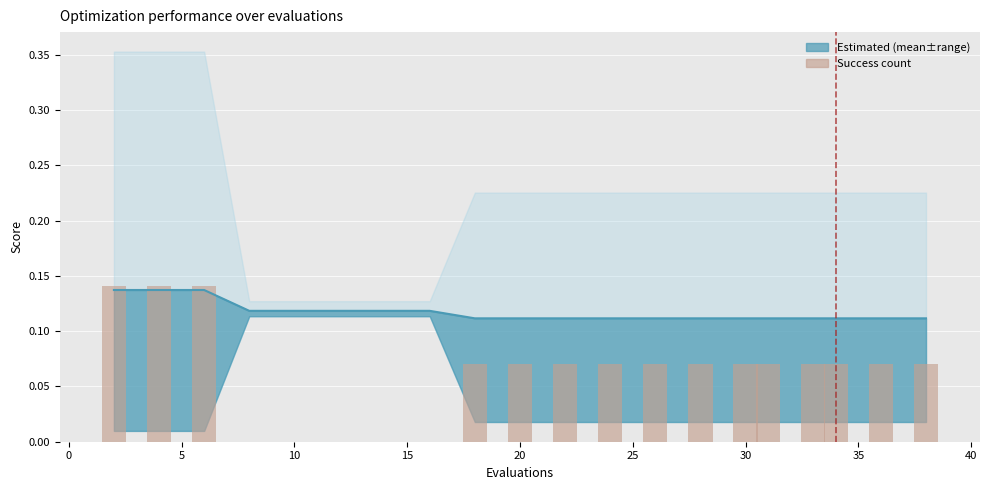

Reading left to right, extract all data points from this chart.

best: 0.1	0.1	0.1	0.1	0.1	0.1	0.1	0.1	0.1	0.1	0.1	0.1	0.1	0.1	0.1	0.1	0.1	0.1	0.1	0.1
success num: 0.1	0.1	0.1	0.0	0.0	0.0	0.0	0.0	0.1	0.1	0.1	0.1	0.1	0.1	0.1	0.1	0.1	0.1	0.1	0.1